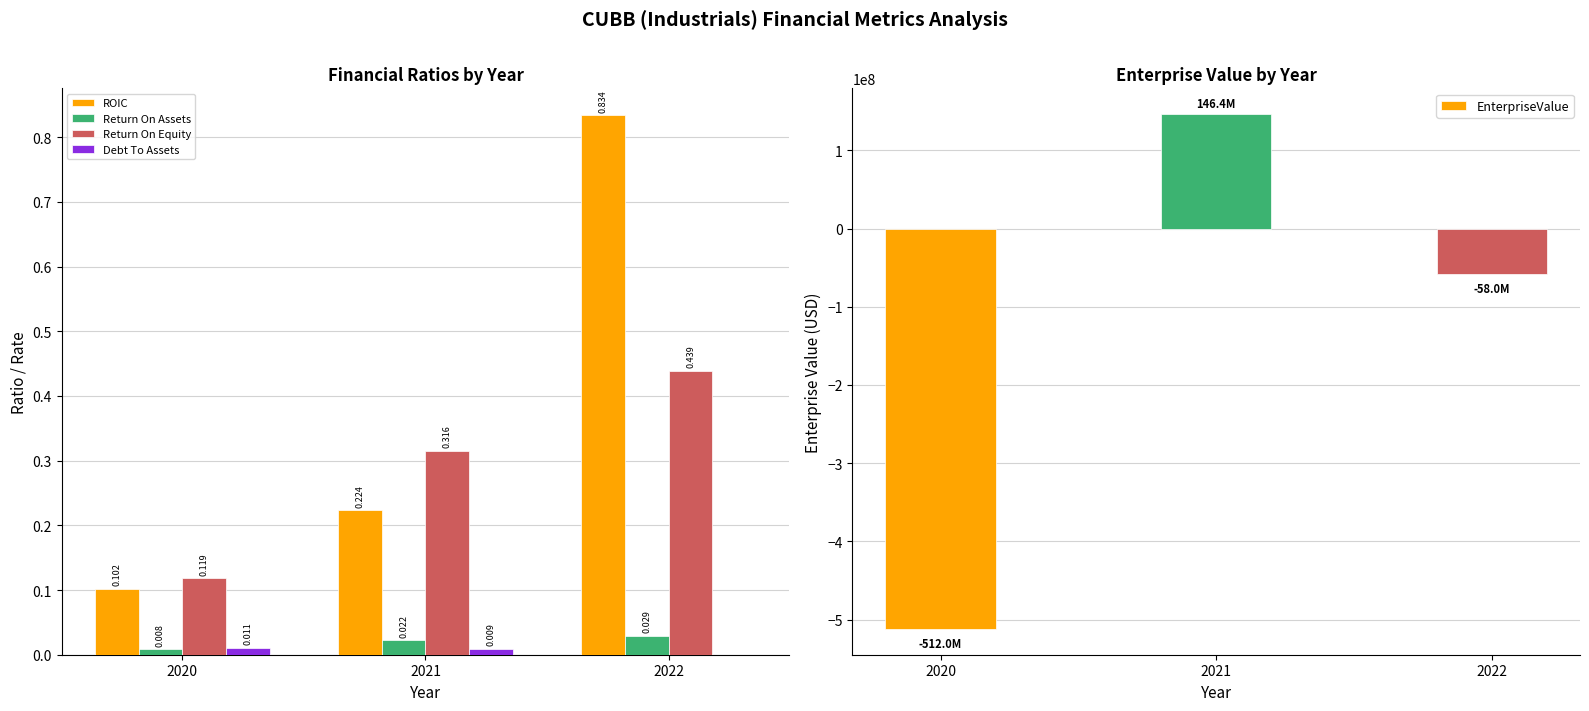

Between 2021 and 2022, which series saw the biggest shift?

EnterpriseValue